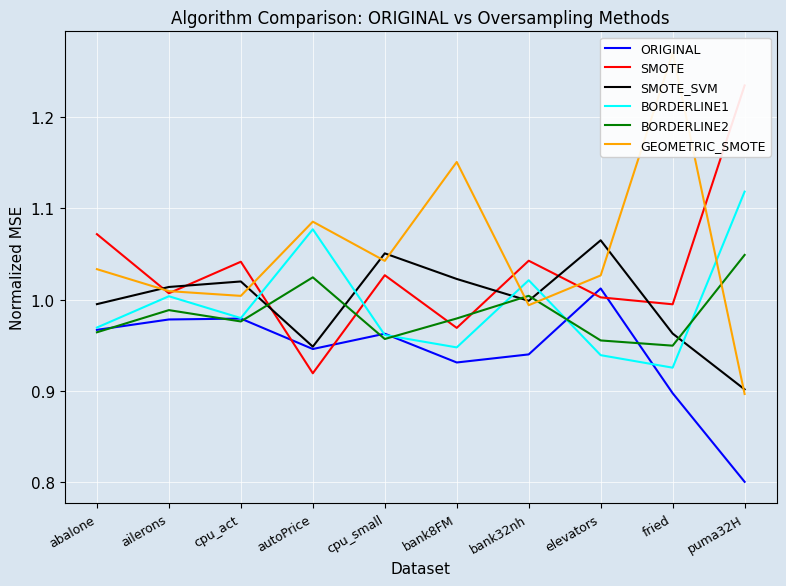

Is the value of GEOMETRIC_SMOTE at cpu_small greater than the value of BORDERLINE1 at bank8FM?

Yes